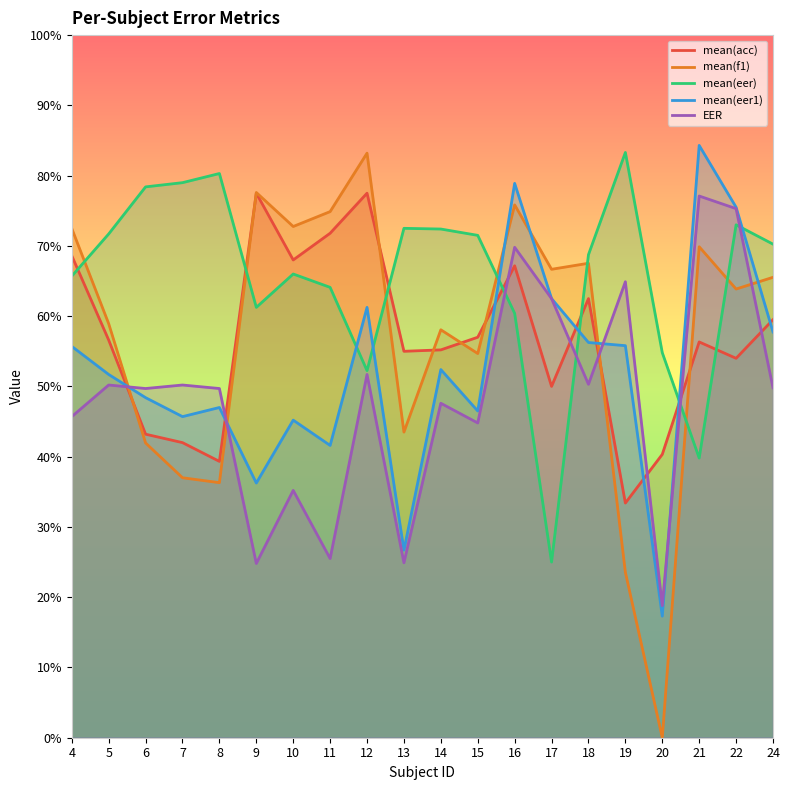

At which category is the sum across all series the highest?

16